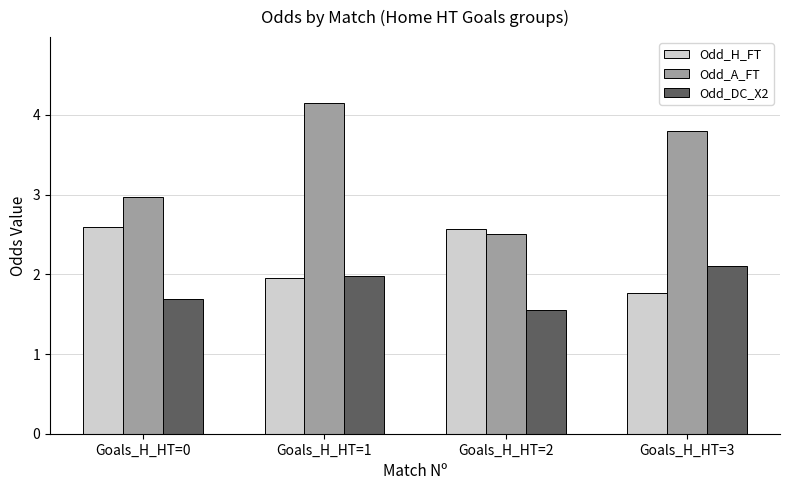

What is the value of the Odd_DC_X2 bar at the 1st from the left?

1.7